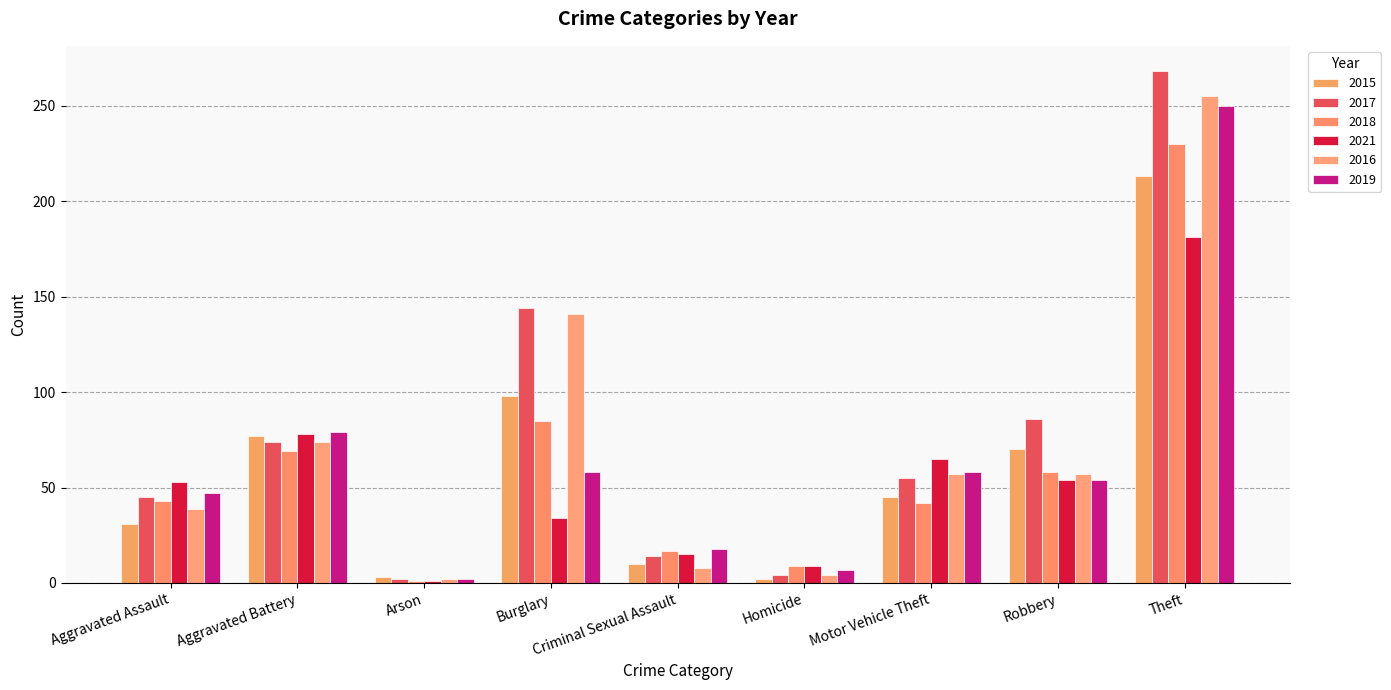

The 2021 series shows 54 at Robbery. True or false?

True